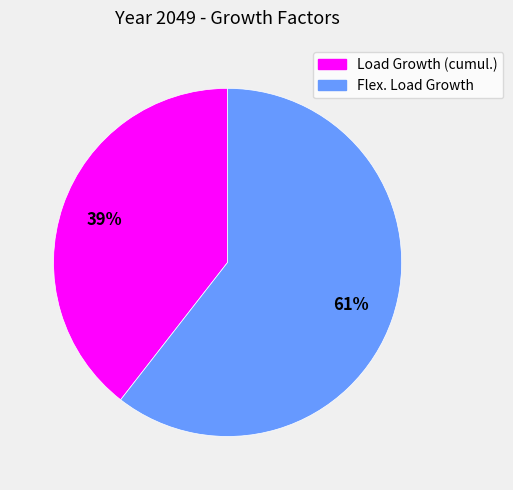

Is the sum of Flex. Load Growth and Load Growth (cumul.) greater than half?

Yes